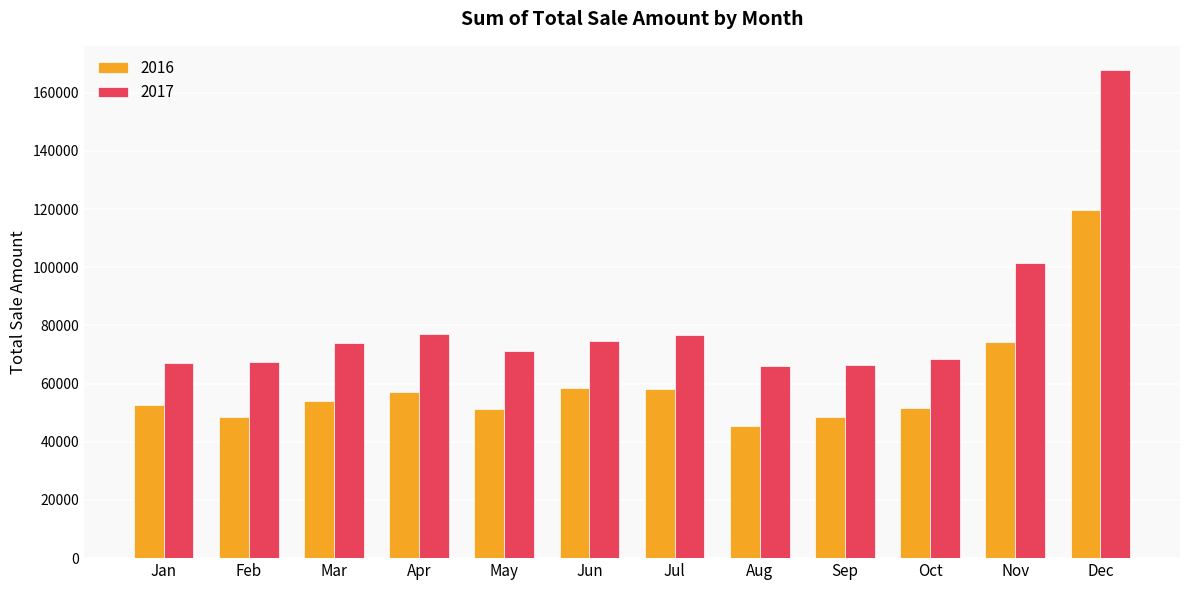

What is the spread (max minus min) of values at Sep?

17956.5